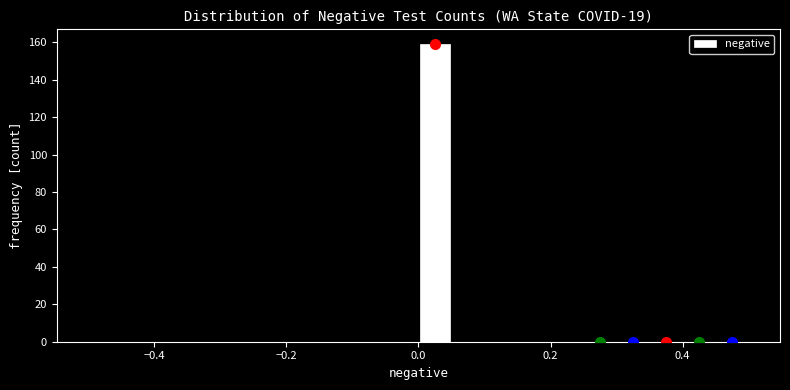

Around what value on the x-axis is the tallest bar? Give the approximate position of its centre, as read against the axis.

0.02